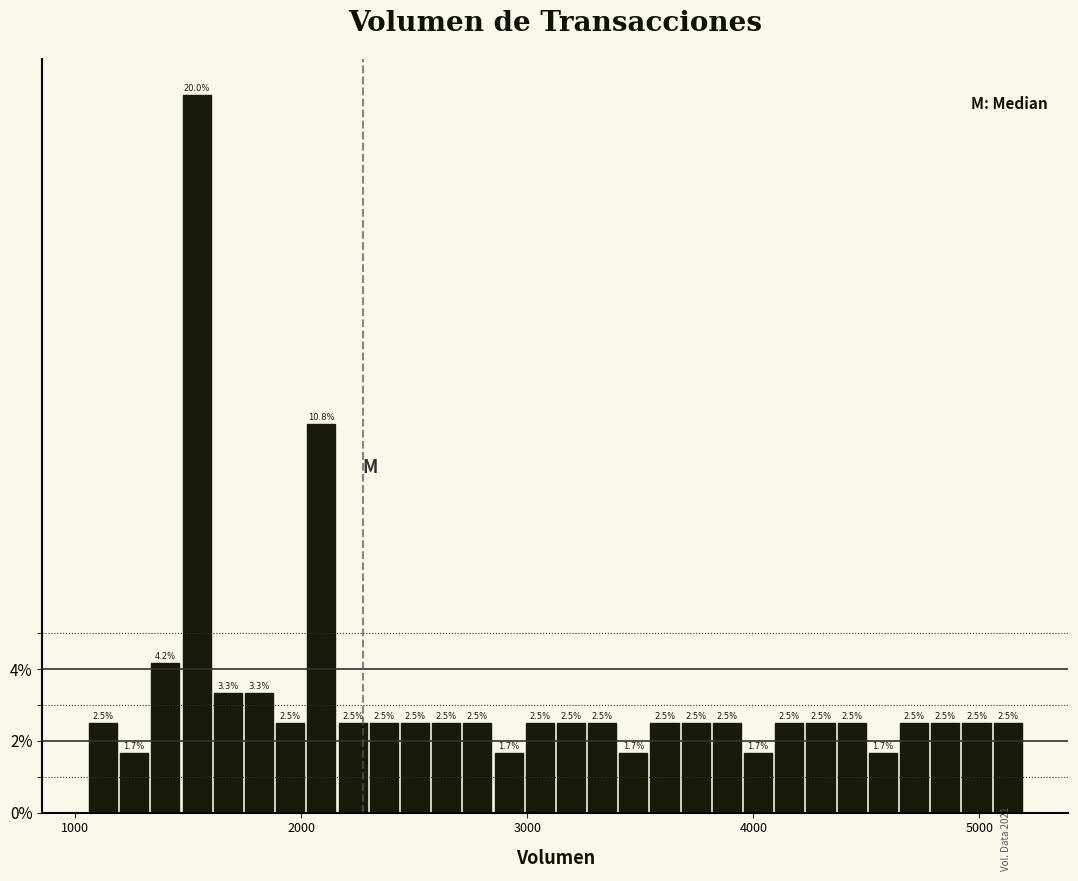

Read against the x-axis, roughly where is the centre of the tallest bar?

1500